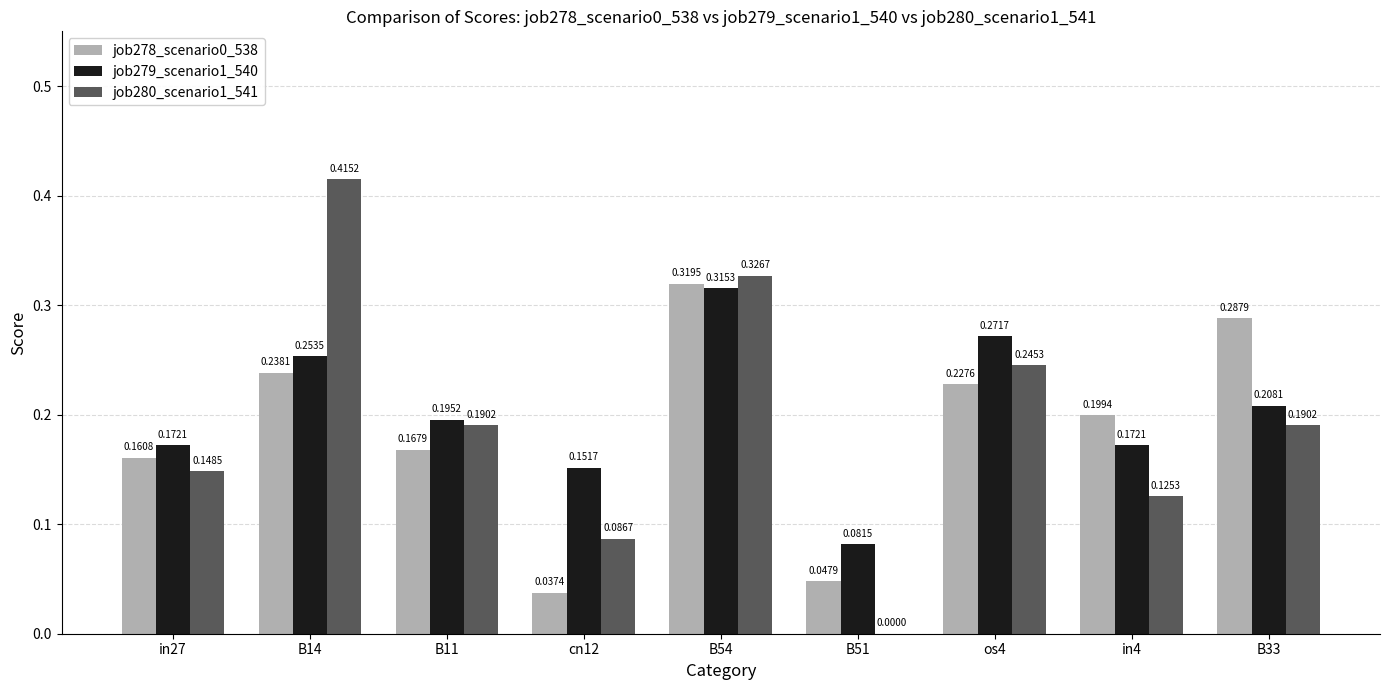

At which label is job279_scenario1_540 closest to 0?

B51